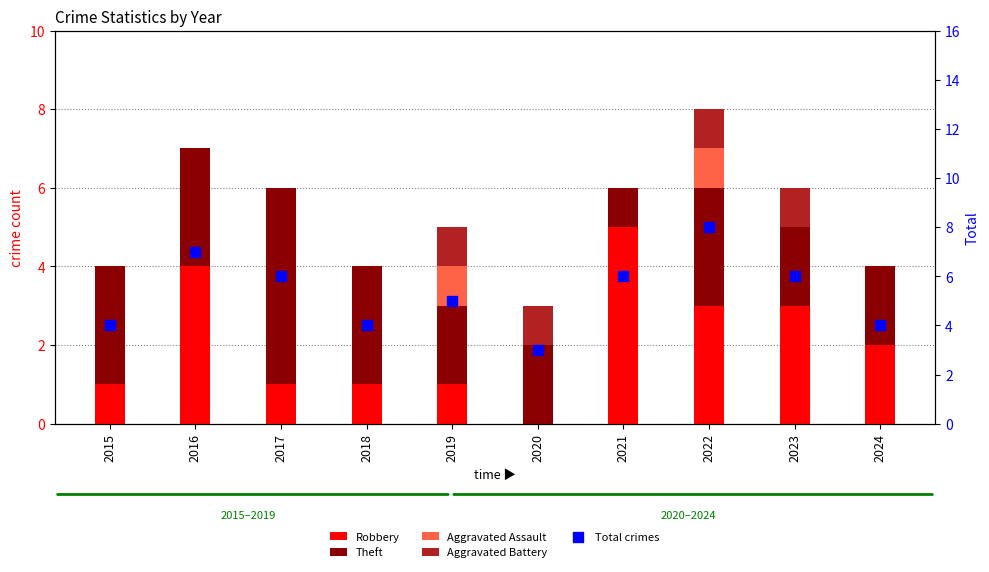

Which series has the largest total across all categories?

Total crimes